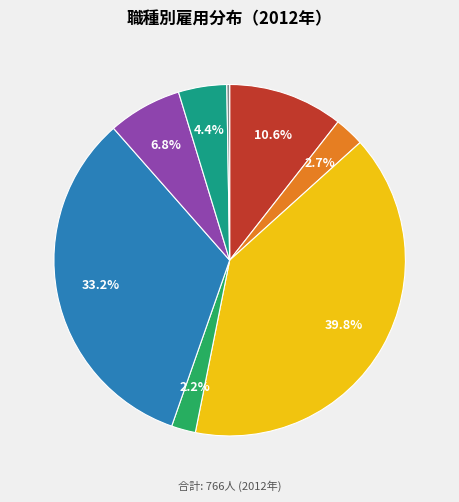

What percentage is NOT represented by JobsHealthcare?

60.2%